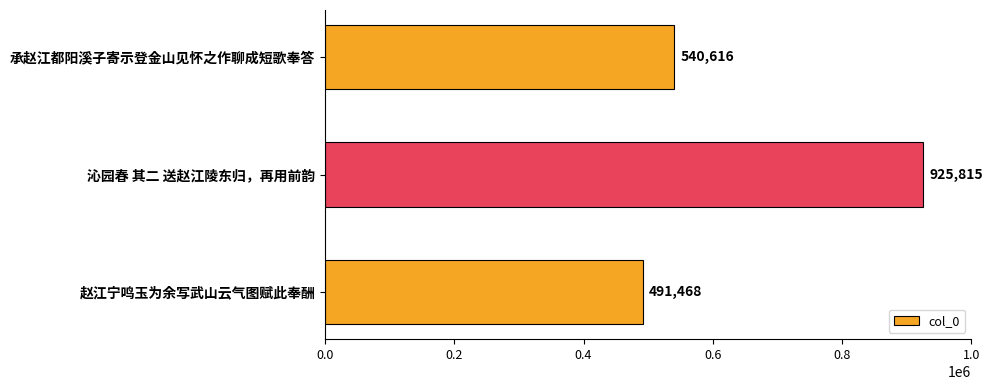

What is the label of the 3rd bar from the top?

赵江宁鸣玉为余写武山云气图赋此奉酬